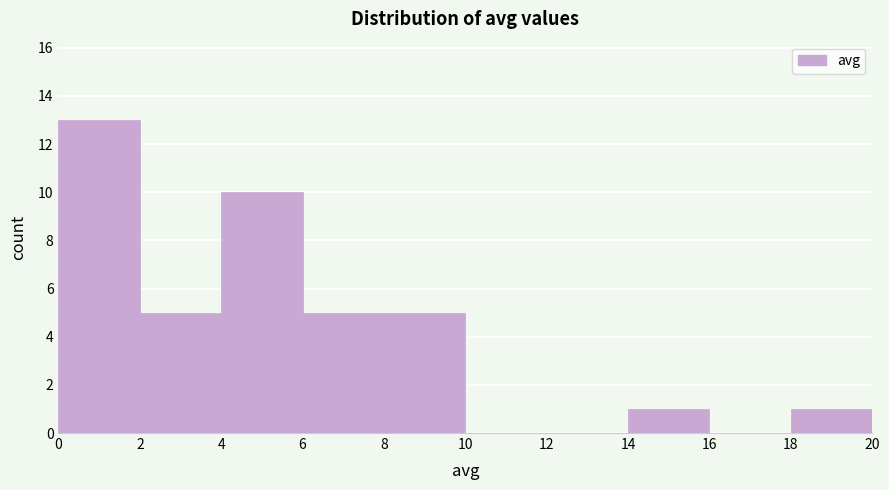

Reading left to right, list every bar in this chart as the range it spans on the x-axis followed by its height. The values are not printed on the chart, so give them approximately, as read against the axis.

0 to 2: 13
2 to 4: 5
4 to 6: 10
6 to 8: 5
8 to 10: 5
10 to 12: 0
12 to 14: 0
14 to 16: 1
16 to 18: 0
18 to 20: 1